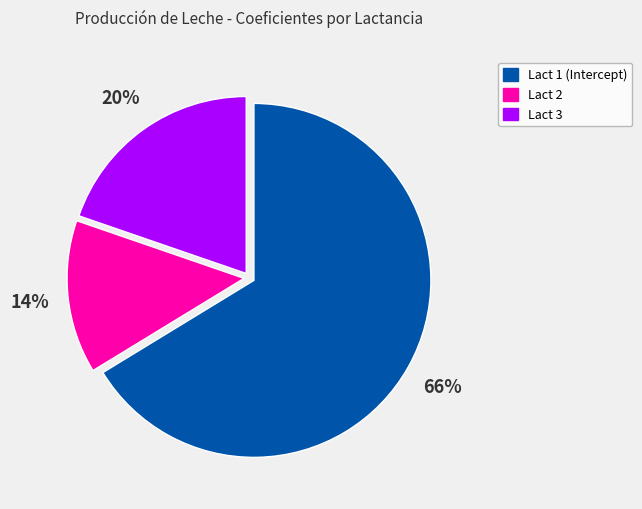

Approximately how many times larger is the value at Lact 2 compared to Lact 3?

0.7